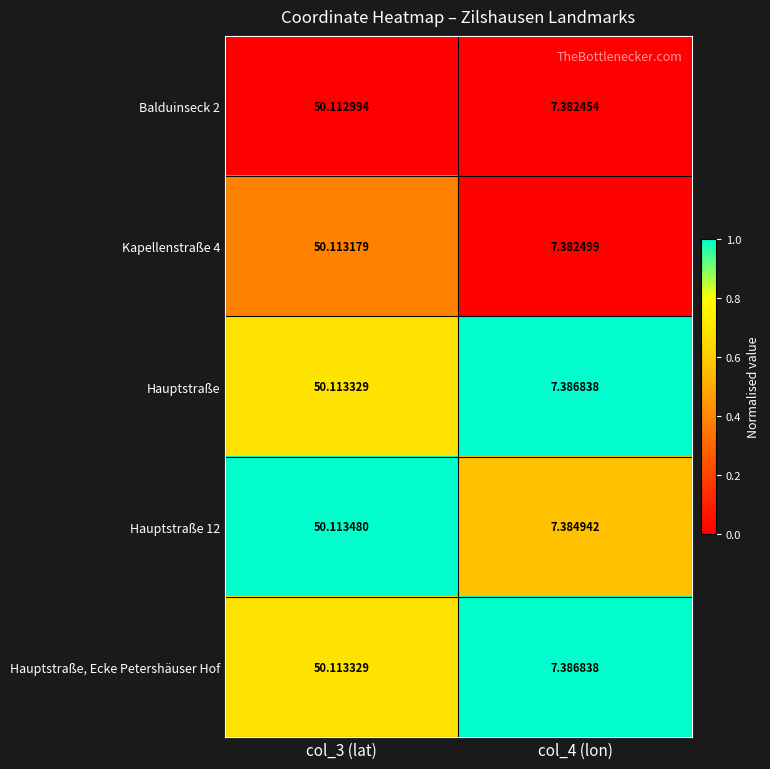

What is the greatest value displayed?

50.1